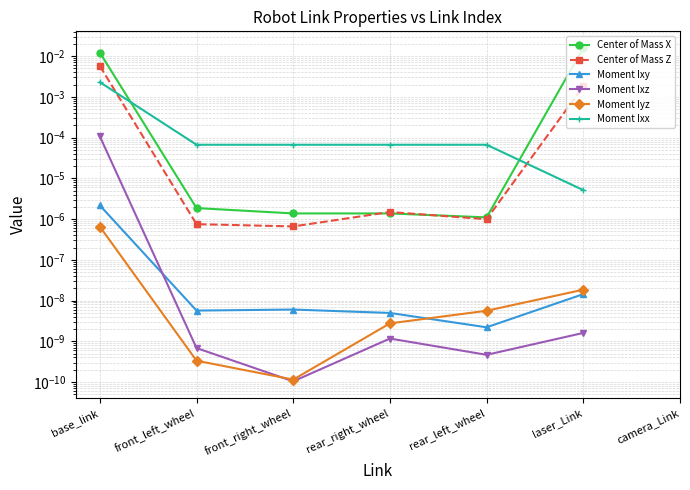

True or false: Center of Mass X and Moment Ixy intersect in this chart.

False